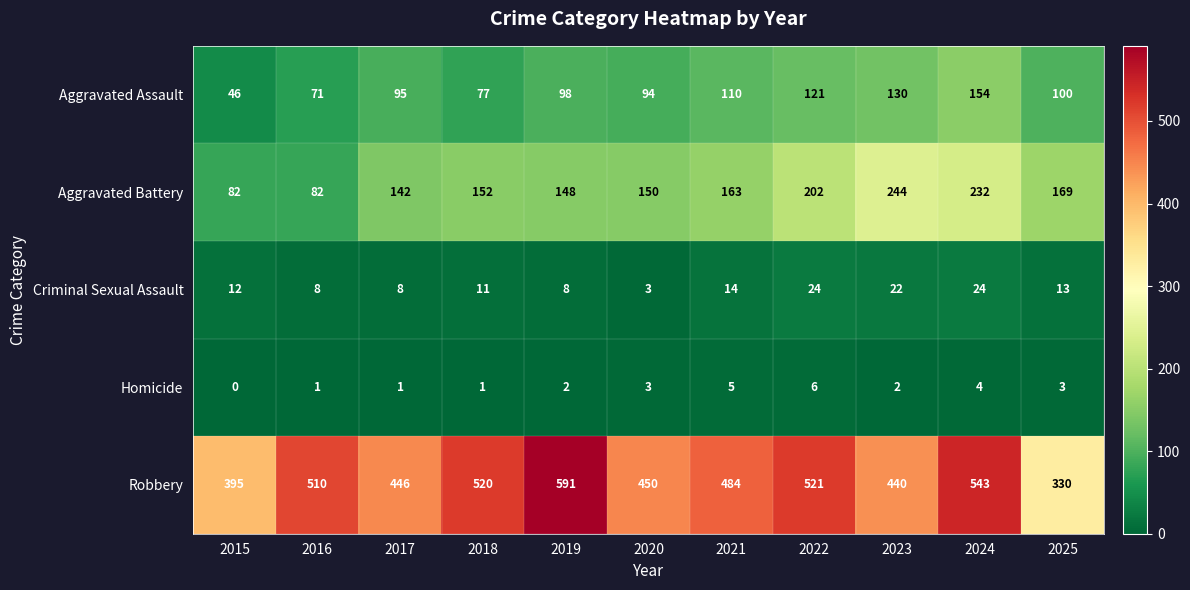

What is the difference between the Aggravated Battery values at 2022 and 2023?

42